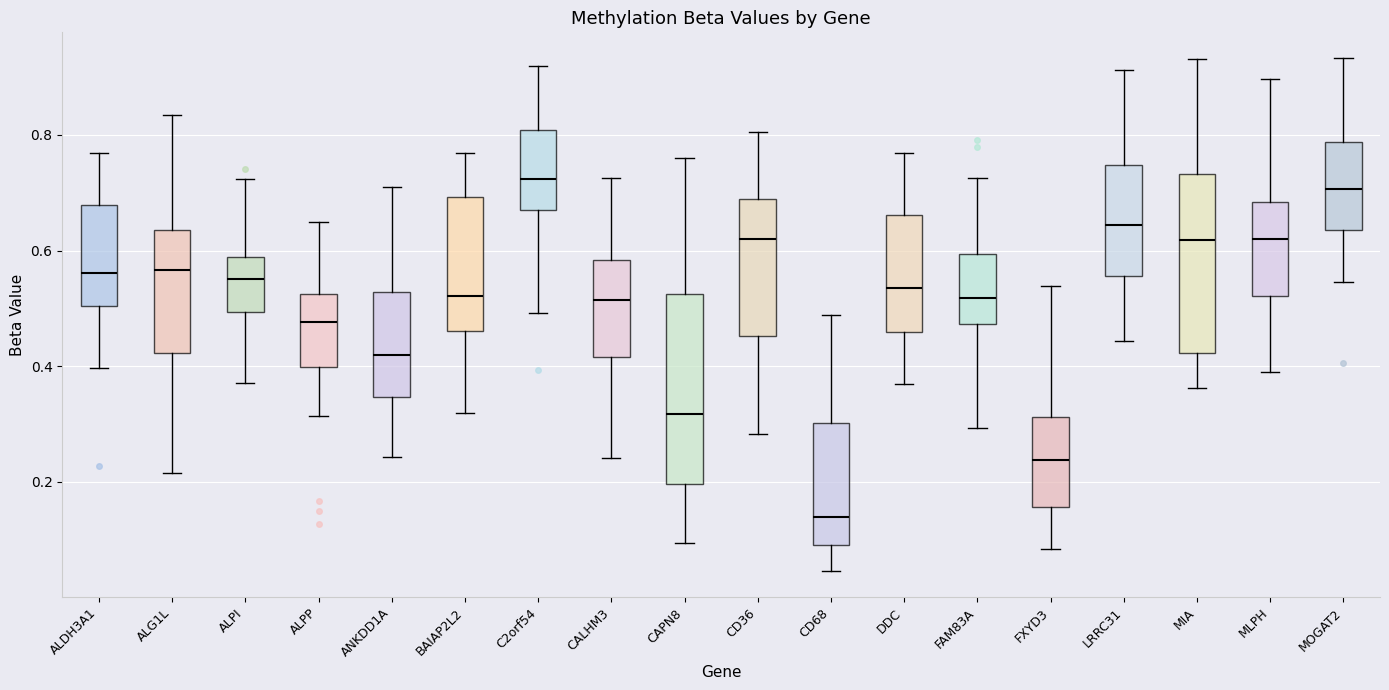

Which box's median line is the lowest?

CD68